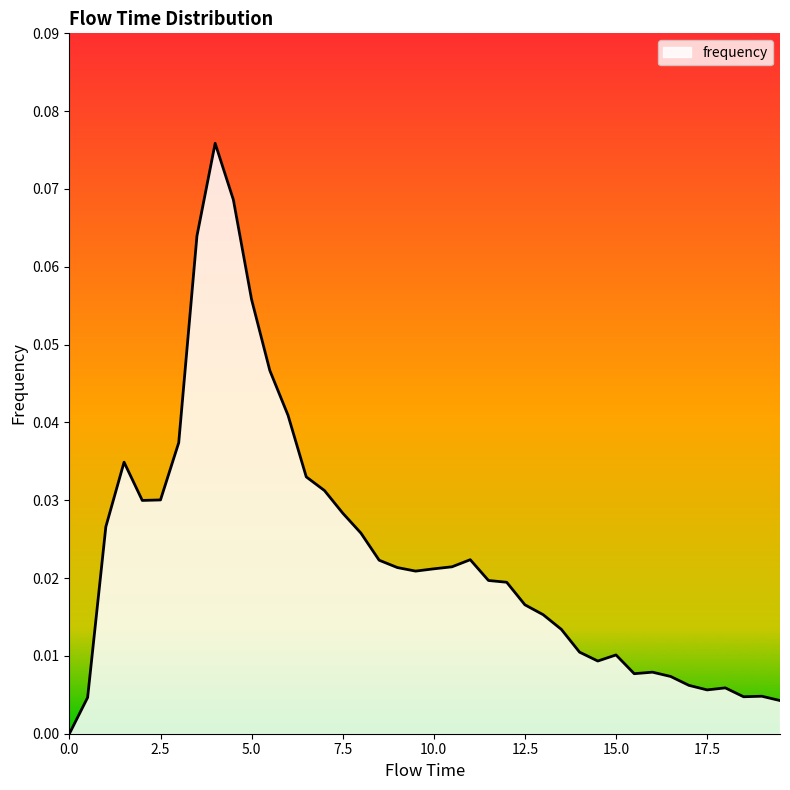

How many lines are shown in the chart?

1